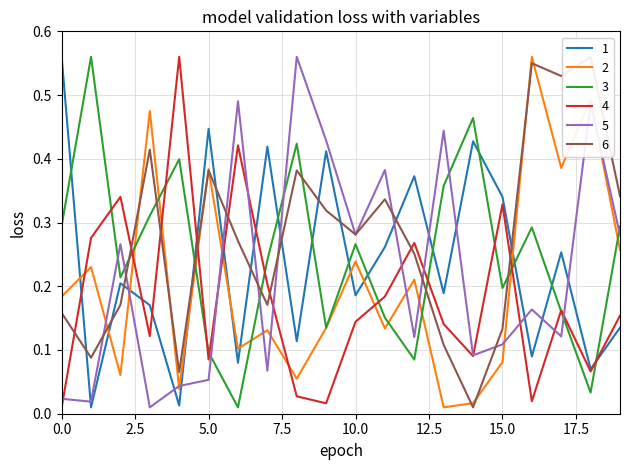

At which category does the chart reach its minimum across all series?

1